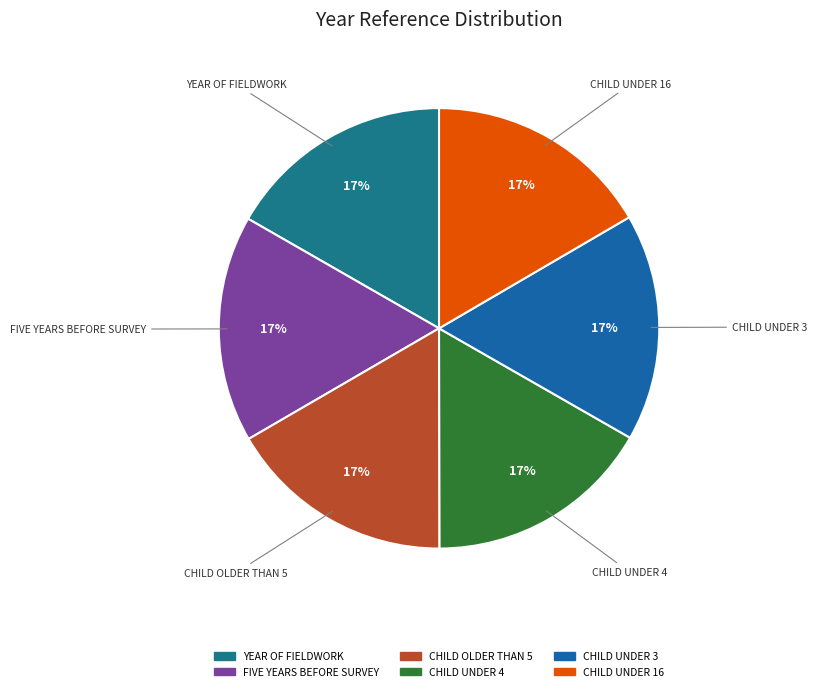

Is it true that CHILD UNDER 16 is 17% of the pie?

True